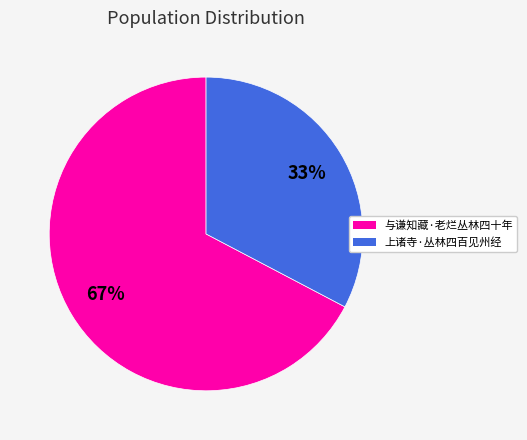

Between 上诸寺·丛林四百见州经 and 与谦知藏·老烂丛林四十年, which is larger?

与谦知藏·老烂丛林四十年